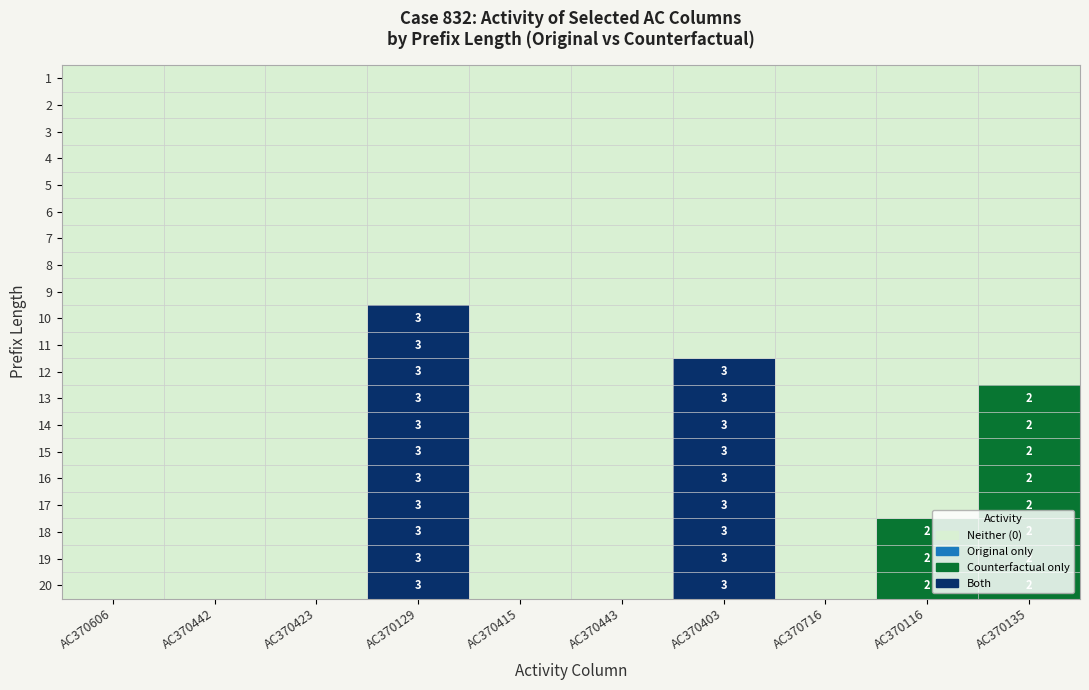

Rank the categories by 17 value from highest to lowest.

AC370129, AC370403, AC370135, AC370606, AC370442, AC370423, AC370415, AC370443, AC370716, AC370116